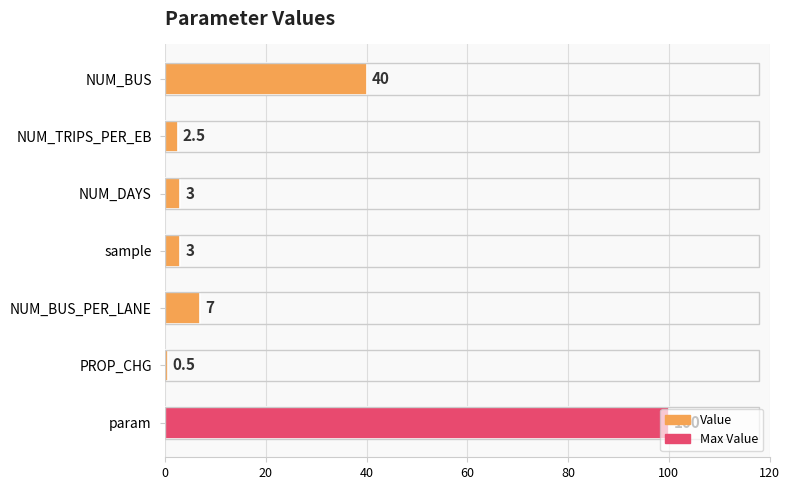

What is the sum of all values?

156.0